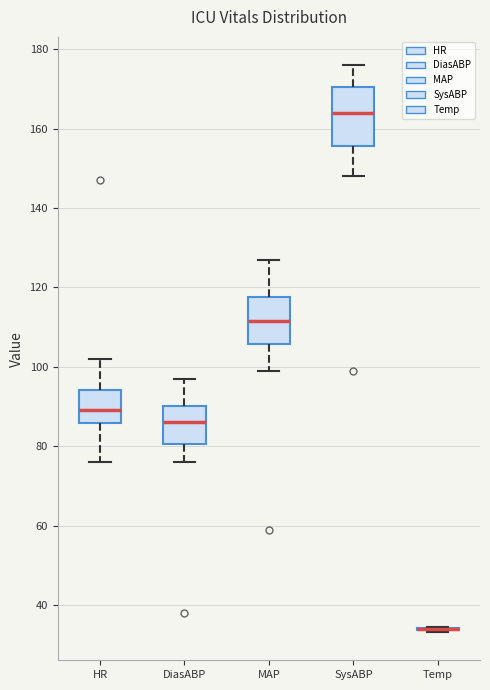

Where does the lower whisker of the box for MAP end on the y-axis? The values are not printed on the chart, so give them approximately, as read against the axis.

100